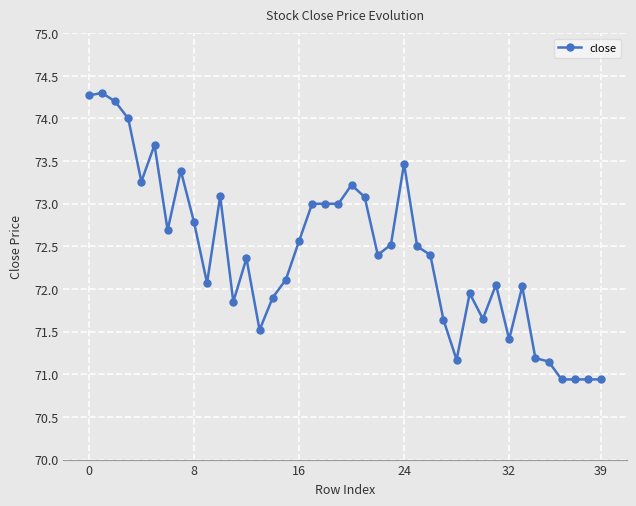

What is the maximum value shown in the chart?

74.3